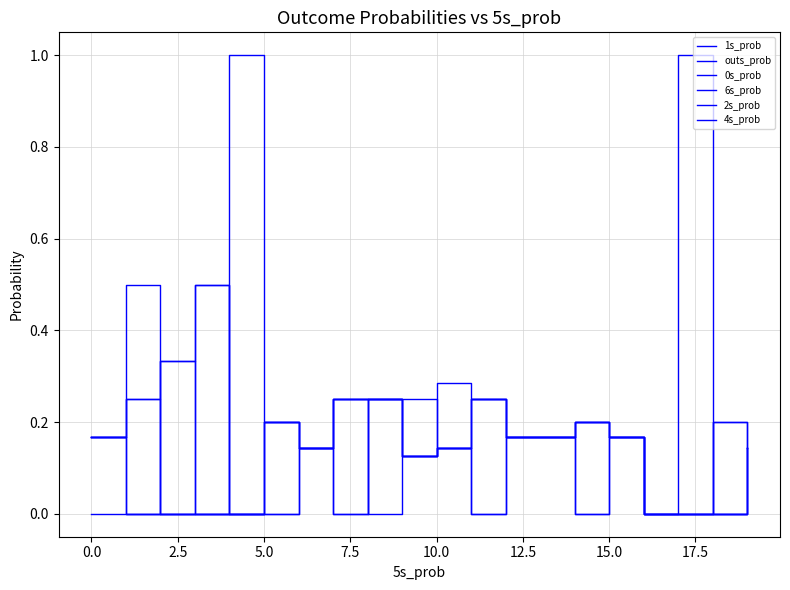

How many lines are shown in the chart?

6